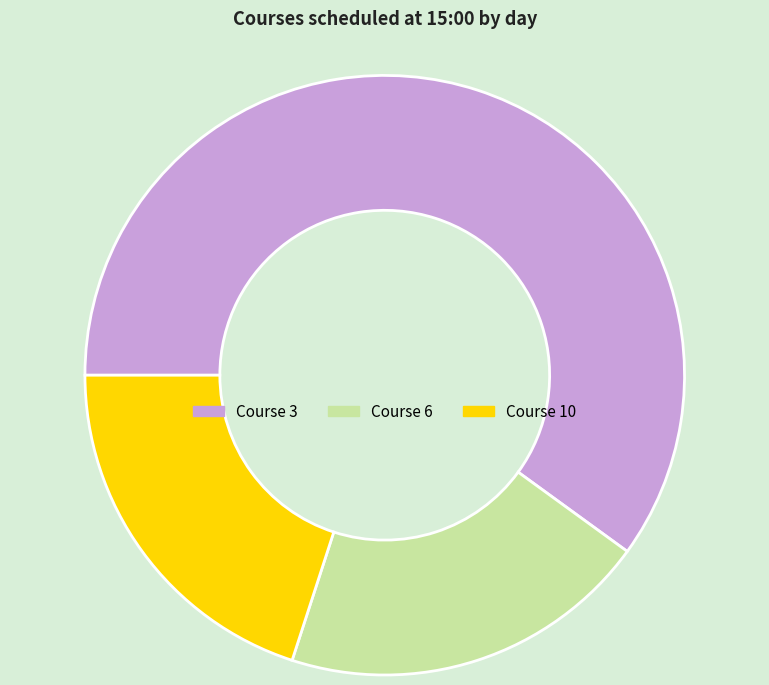

How many slices are in this pie chart?

3